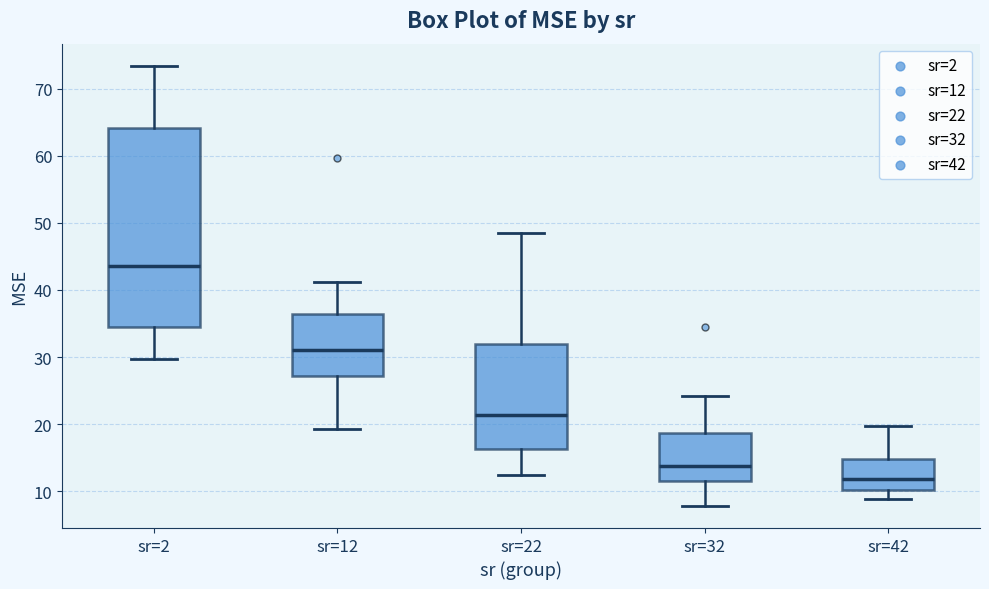

Which box is the tallest, from its lower edge to its upper edge?

sr=2